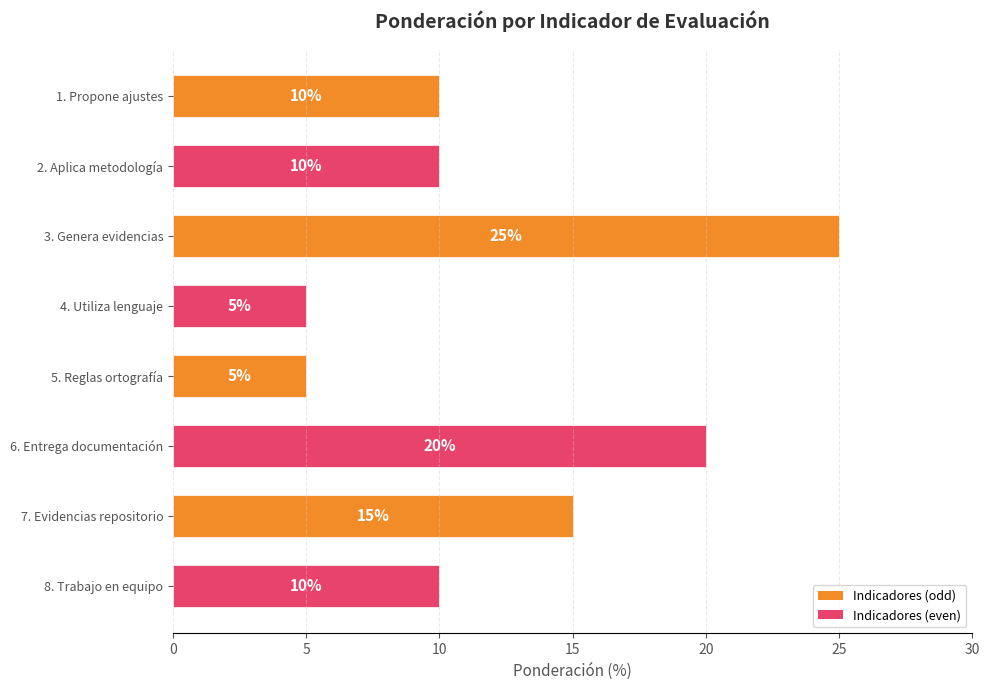

Between 1. Propone ajustes and 3. Genera evidencias, which is larger?

3. Genera evidencias